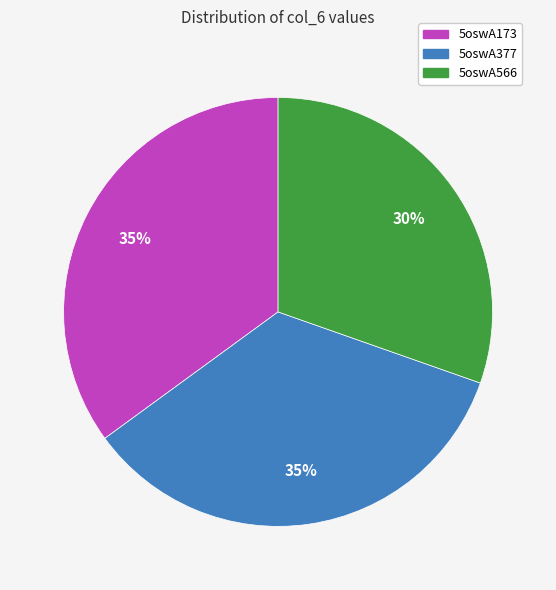

Which slice is the smallest?

5oswA566